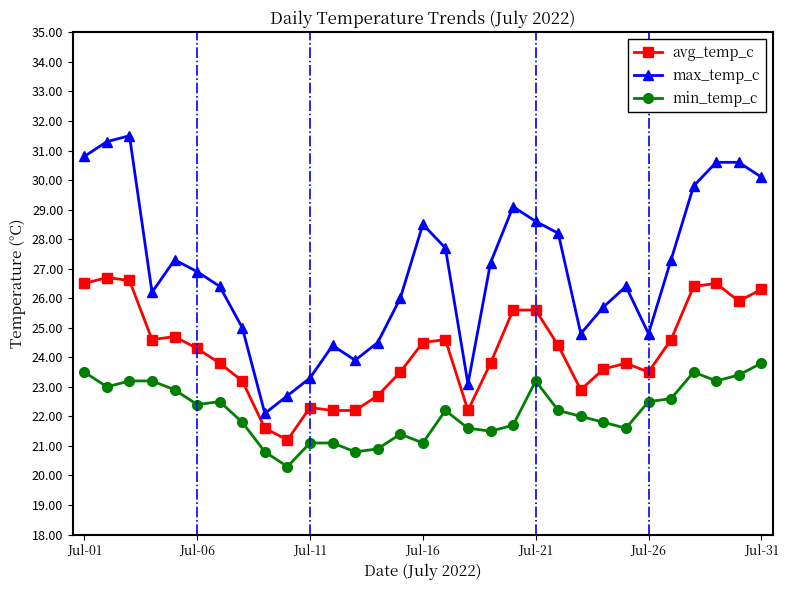

What are all the series names shown in the legend?

avg_temp_c, max_temp_c, min_temp_c